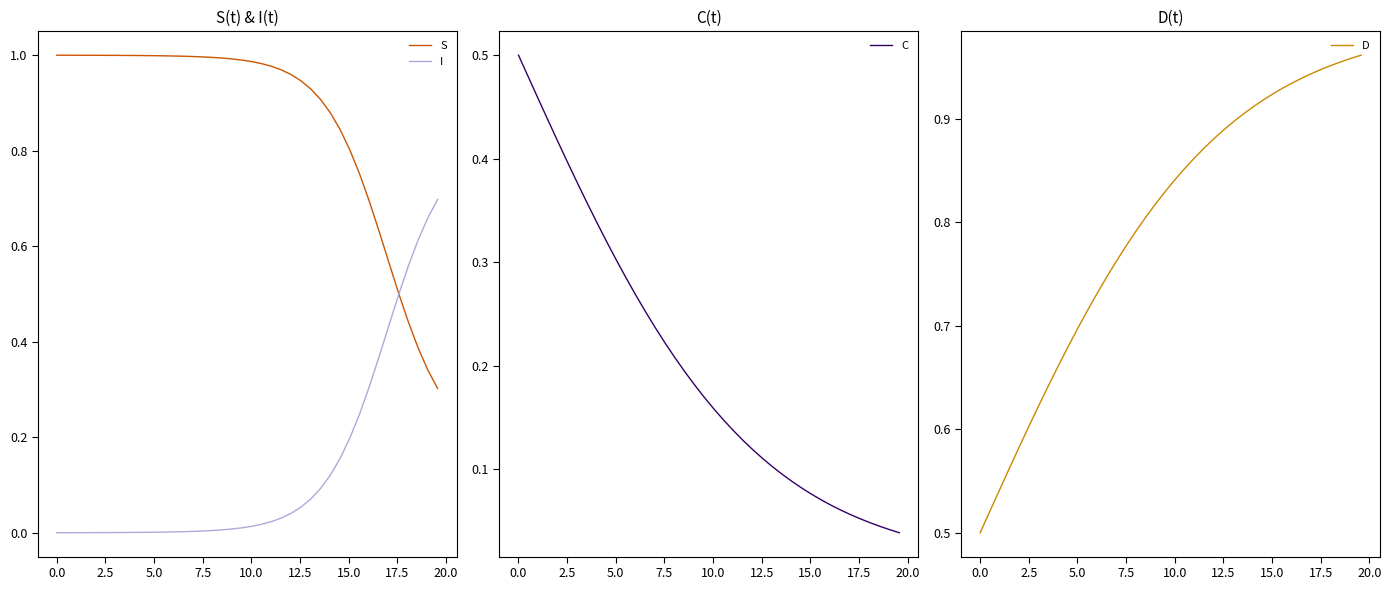

Rank the series by their maximum value, from highest to lowest.

S, D, I, C